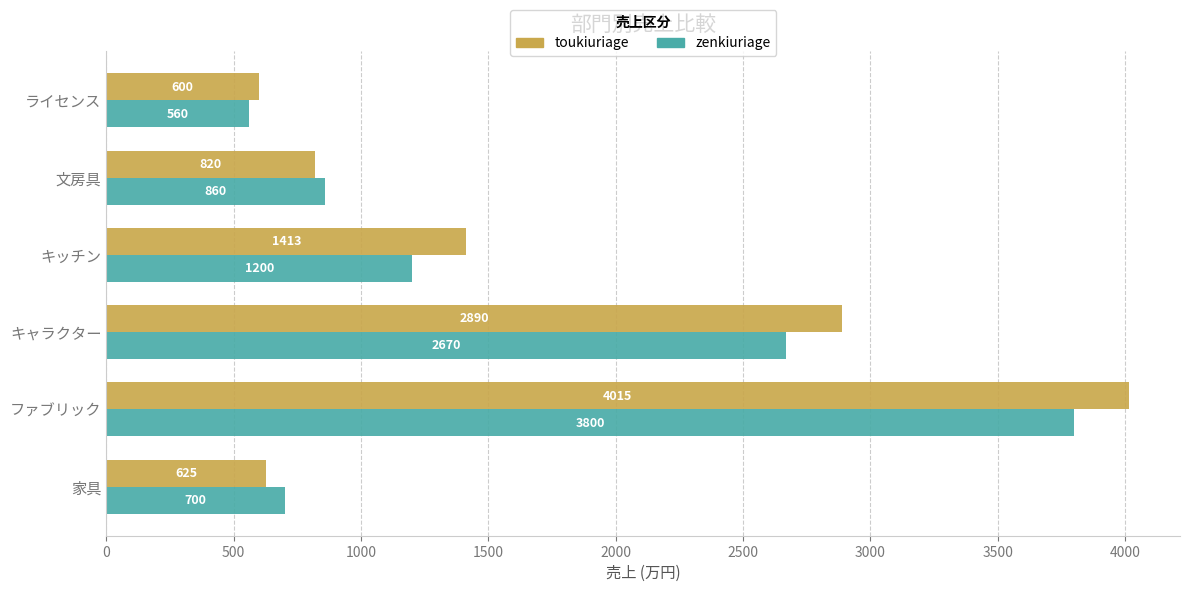

How many values in the zenkiuriage series are below 1200?

3